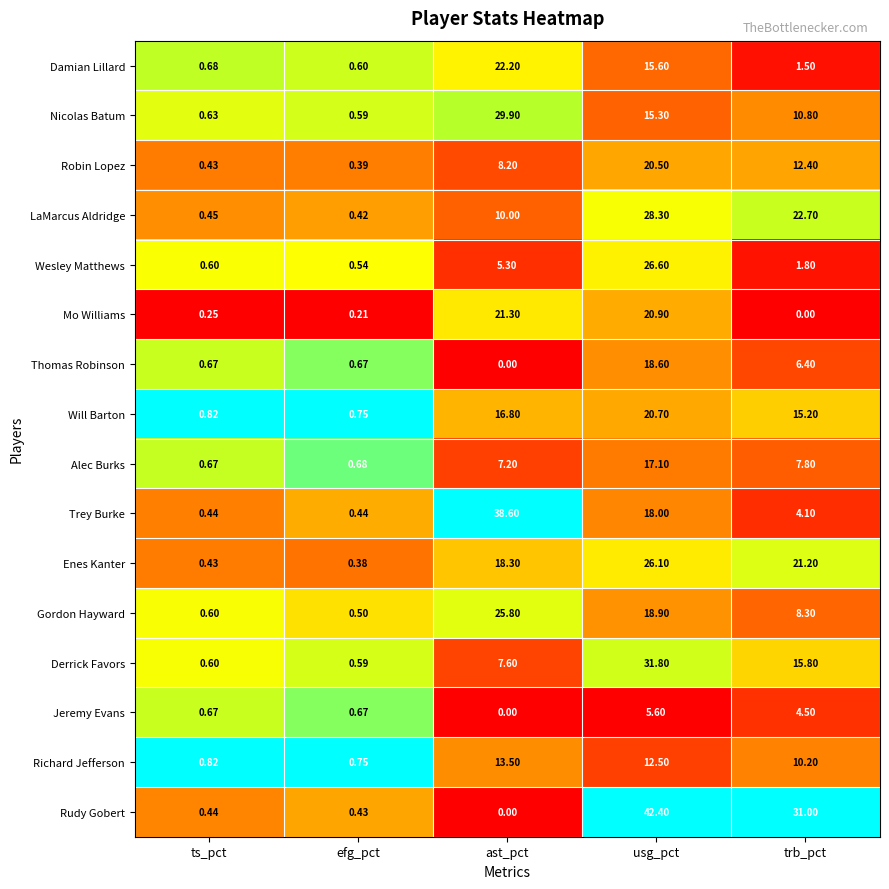

Where does the Nicolas Batum series first go above 10?

ast_pct